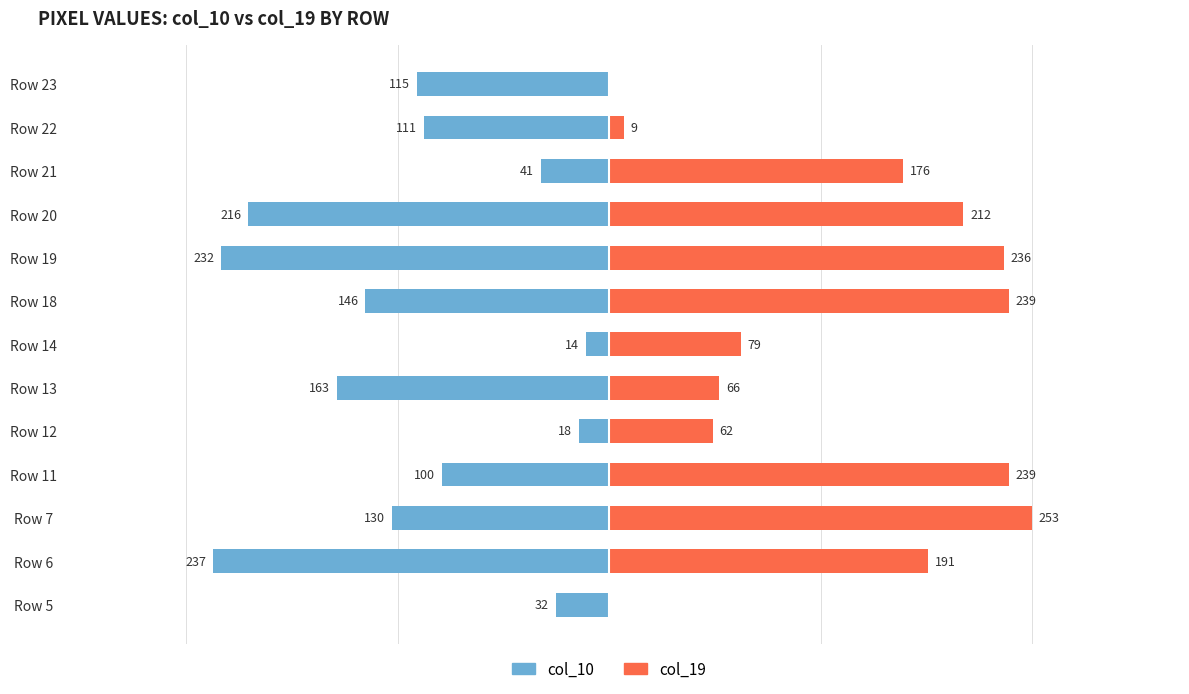

What are all the series names shown in the legend?

col_10, col_19